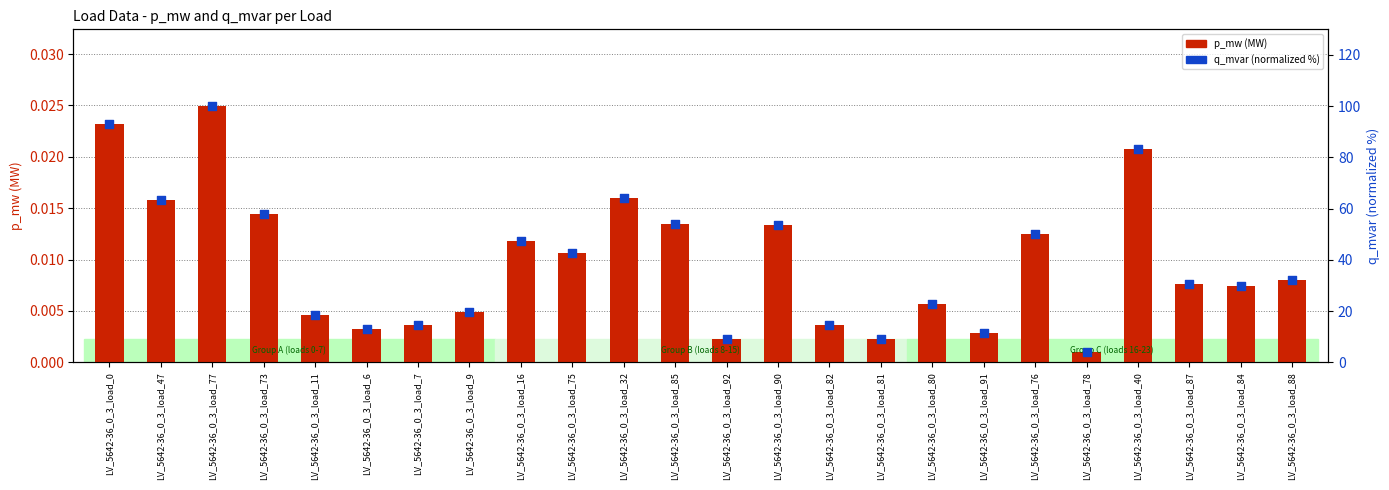

What are all the series names shown in the legend?

p_mw (MW), q_mvar (normalized %)